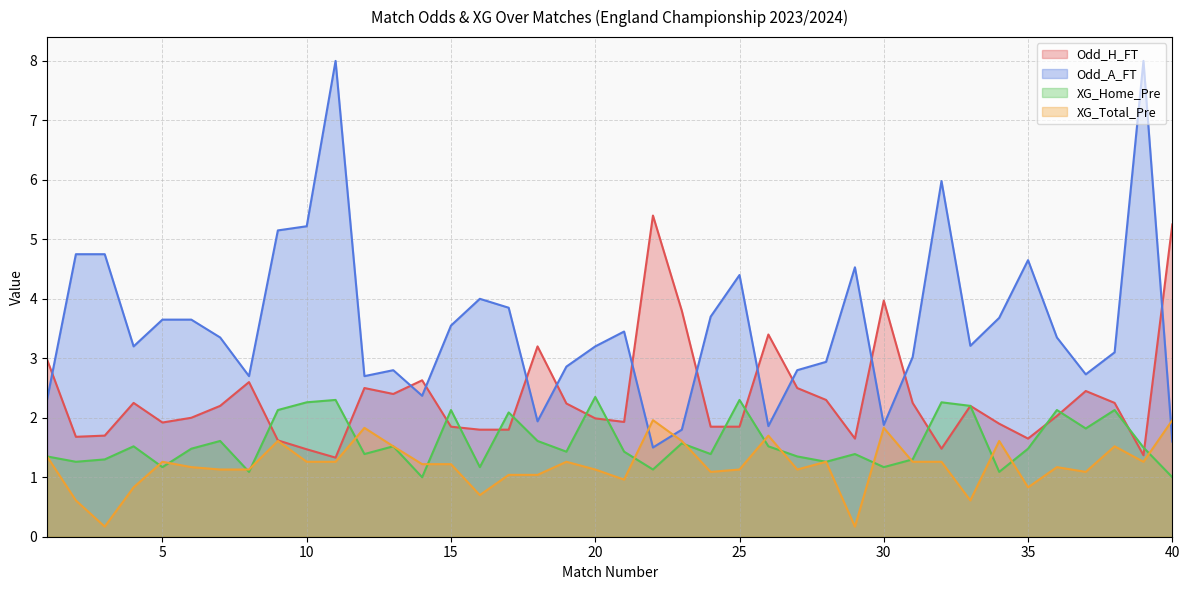

What are all the series names shown in the legend?

Odd_H_FT, Odd_A_FT, XG_Home_Pre, XG_Total_Pre